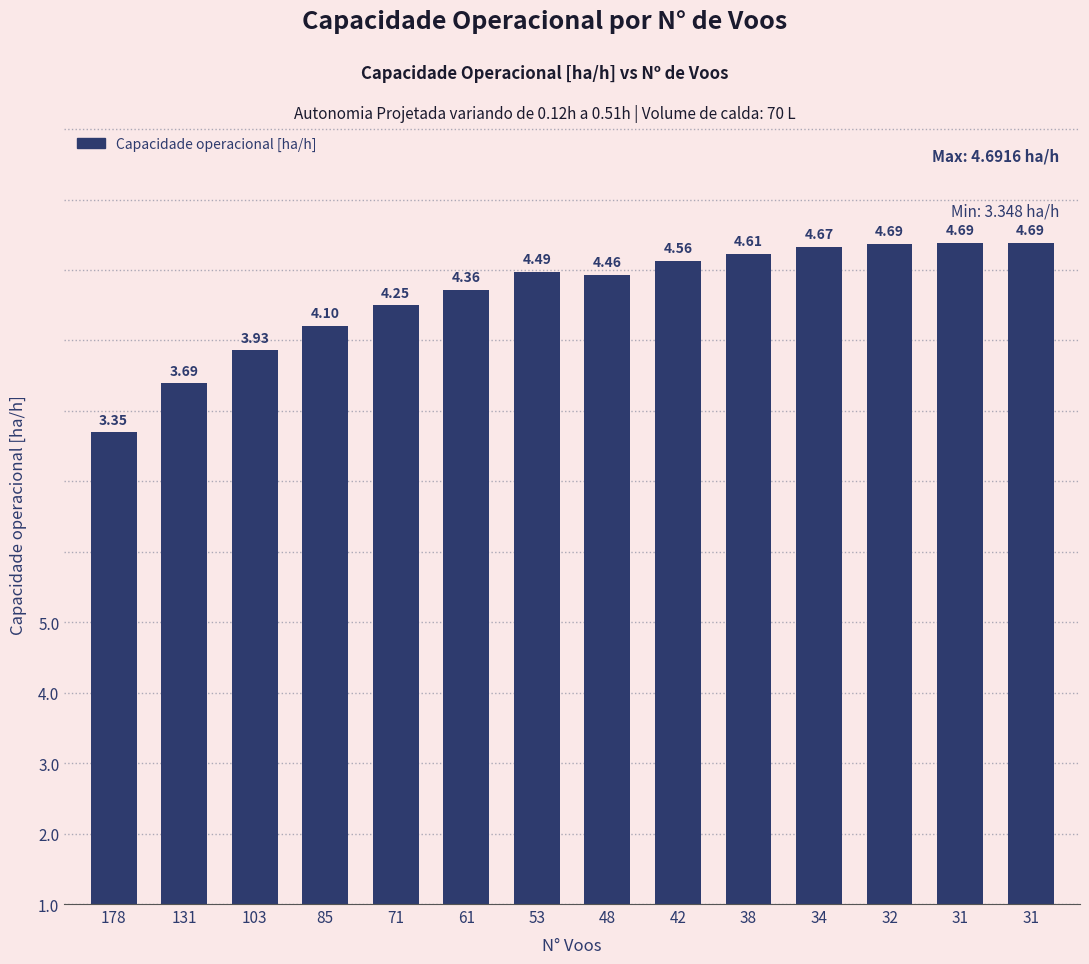

List the labels in order of value, largest first.

31, 31, 32, 34, 38, 42, 53, 48, 61, 71, 85, 103, 131, 178